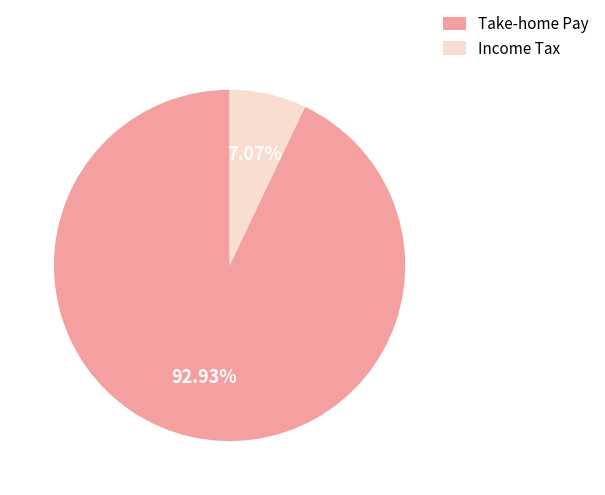

How many slices are in this pie chart?

2